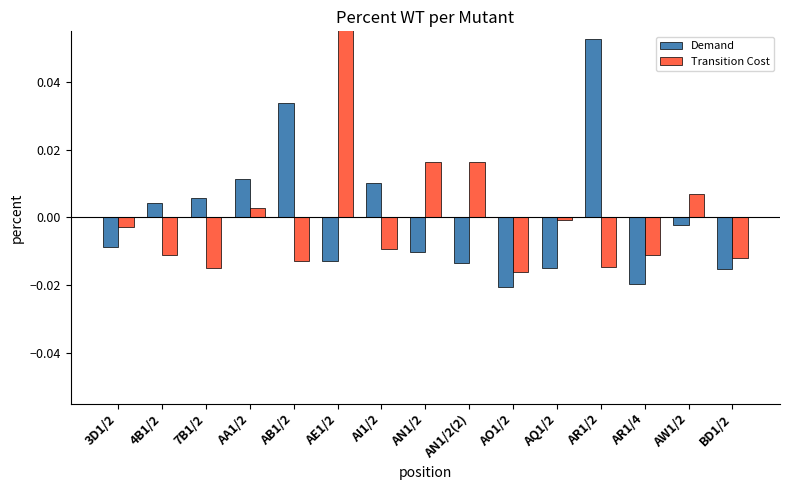

Is the value of Demand at 4B1/2 greater than the value of Transition Cost at AB1/2?

Yes